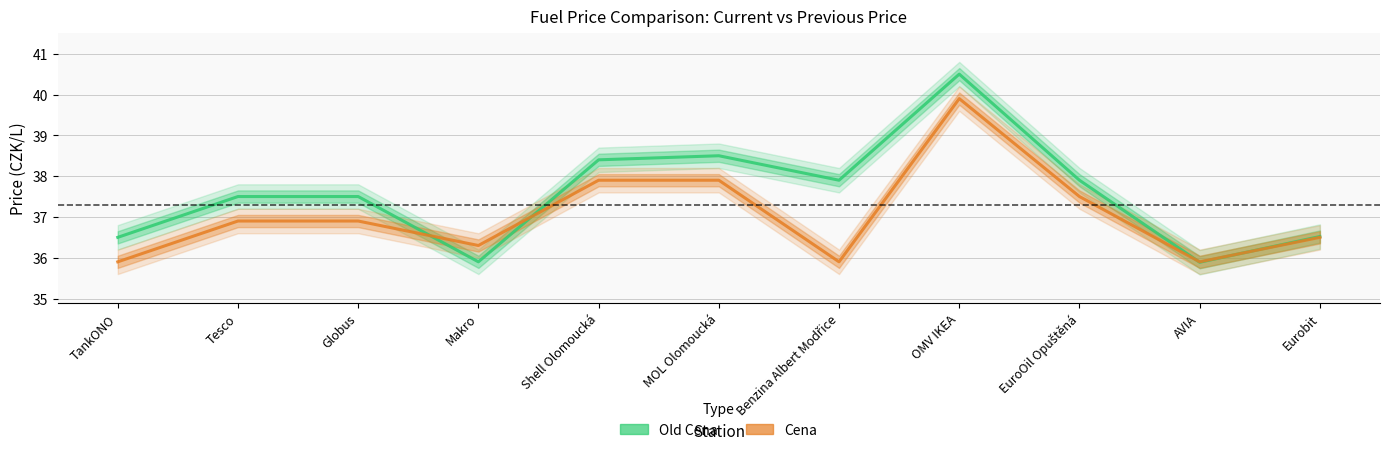

Rank the series by their average value, from highest to lowest.

Old Cena, Cena